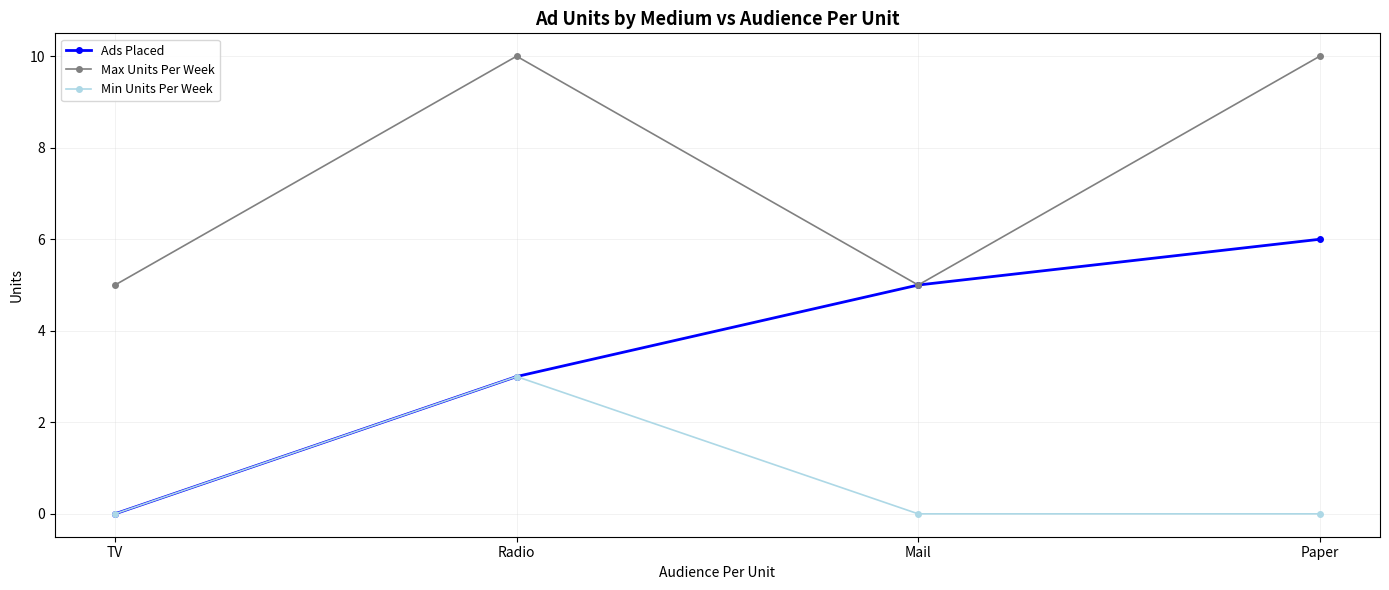

What are all the series names shown in the legend?

Ads Placed, Max Units Per Week, Min Units Per Week